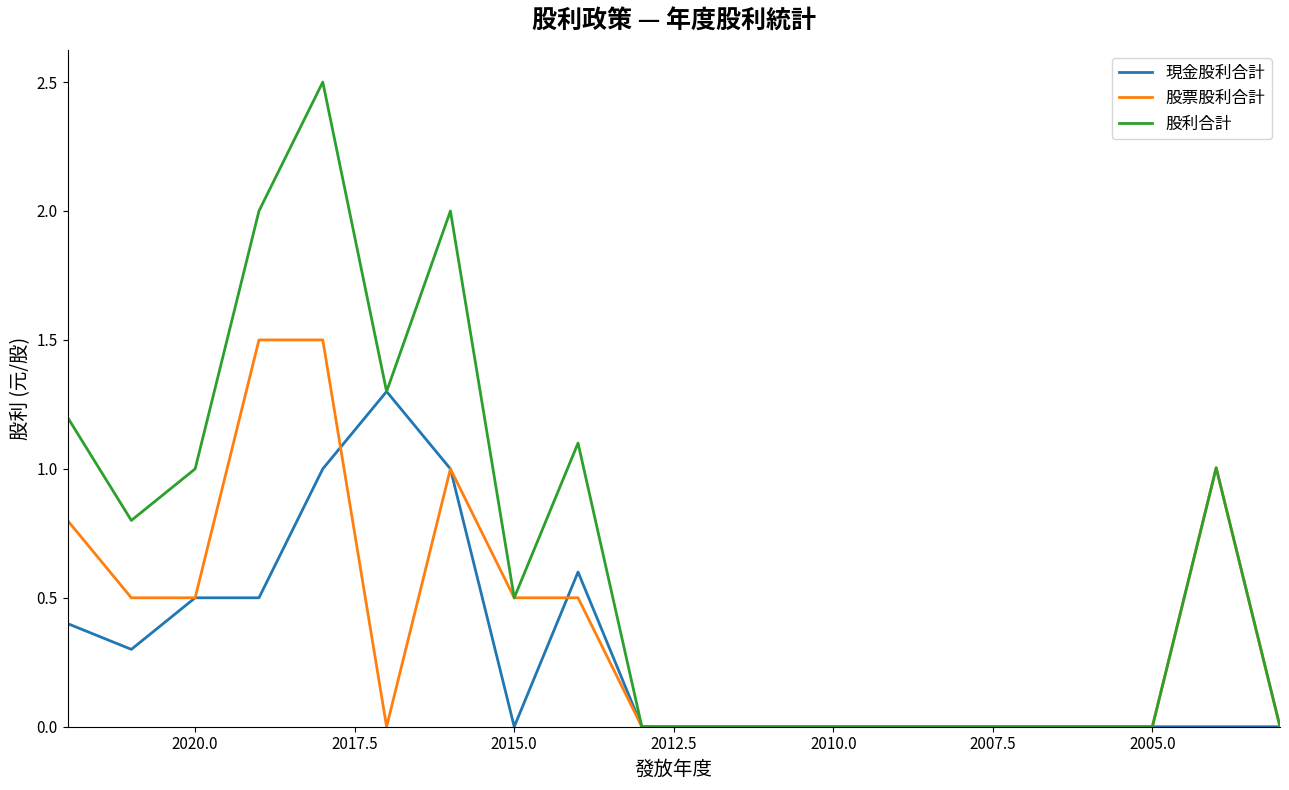

What are all the series names shown in the legend?

現金股利合計, 股票股利合計, 股利合計